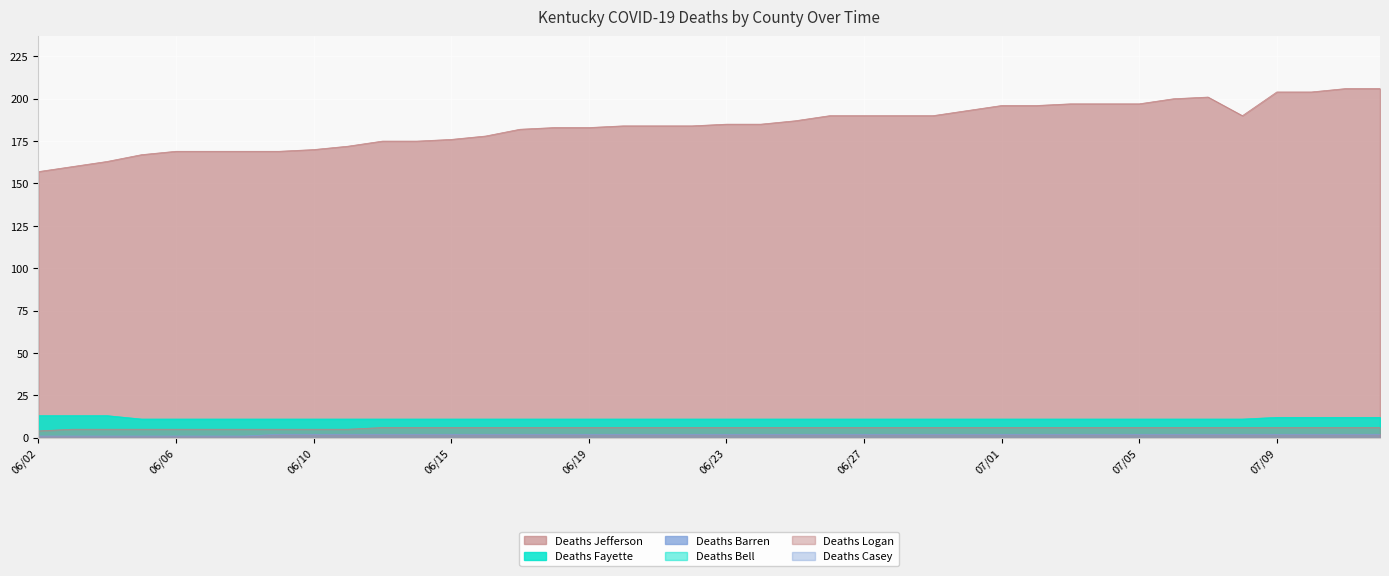

Rank the categories by Deaths Logan value from lowest to highest.

06/02, 06/03, 06/04, 06/05, 06/06, 06/07, 06/08, 06/09, 06/10, 06/11, 06/13, 06/14, 06/15, 06/16, 06/17, 06/18, 06/19, 06/20, 06/21, 06/22, 06/23, 06/24, 06/25, 06/26, 06/27, 06/28, 06/29, 06/30, 07/01, 07/02, 07/03, 07/04, 07/05, 07/06, 07/07, 07/08, 07/09, 07/10, 07/11, 07/12